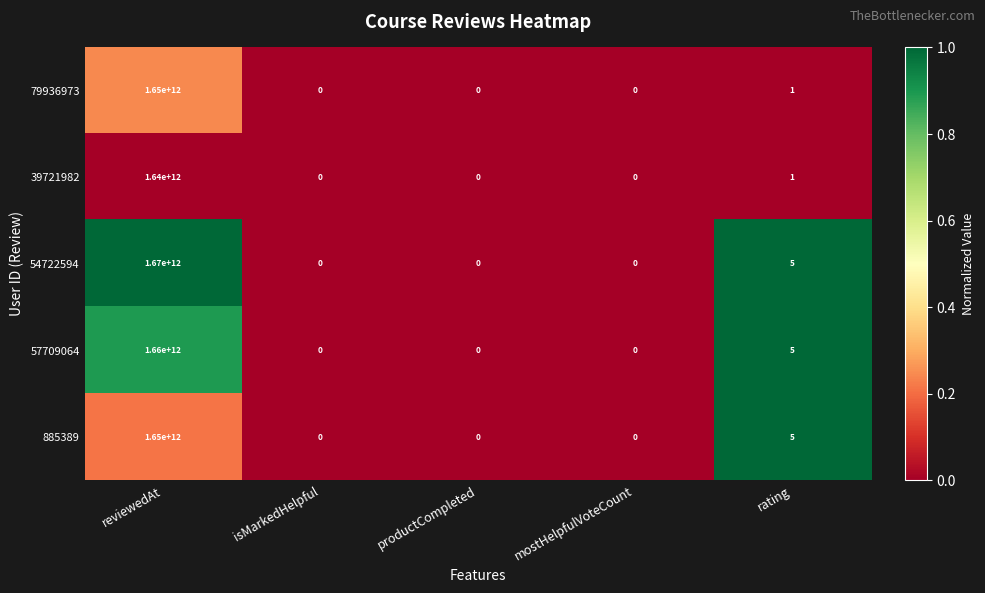

What is the difference between the highest and lowest values at reviewedAt?

30000000000